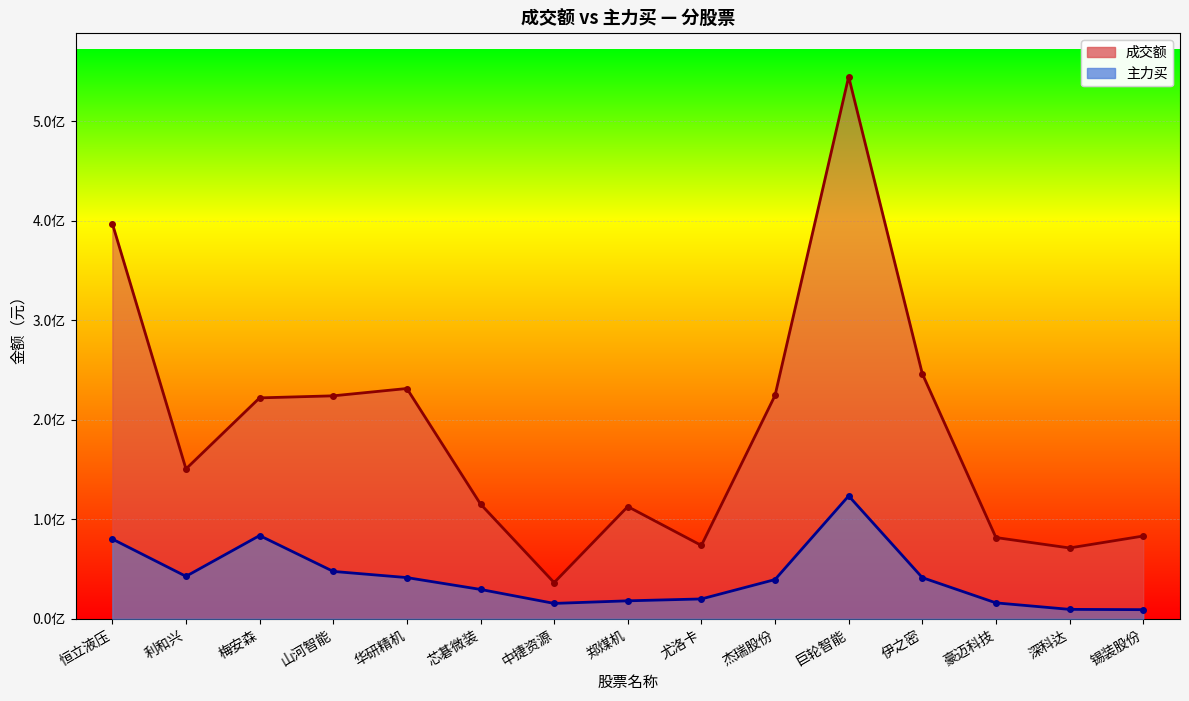

The 成交额 series shows 50376771 at 中捷资源. True or false?

False